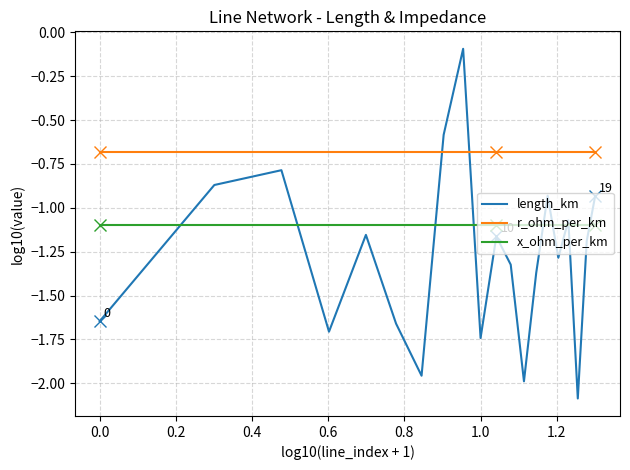

What is the minimum value for r_ohm_per_km?

-0.7